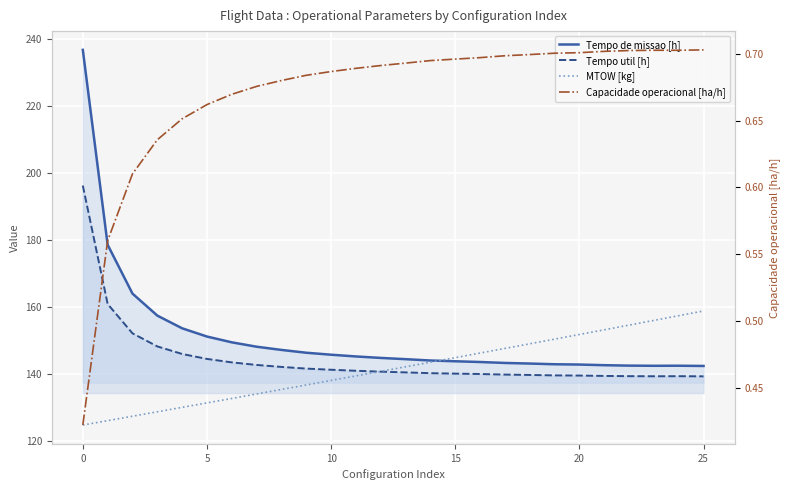

Between −5 and 30, which series saw the biggest shift?

Tempo de missao [h]